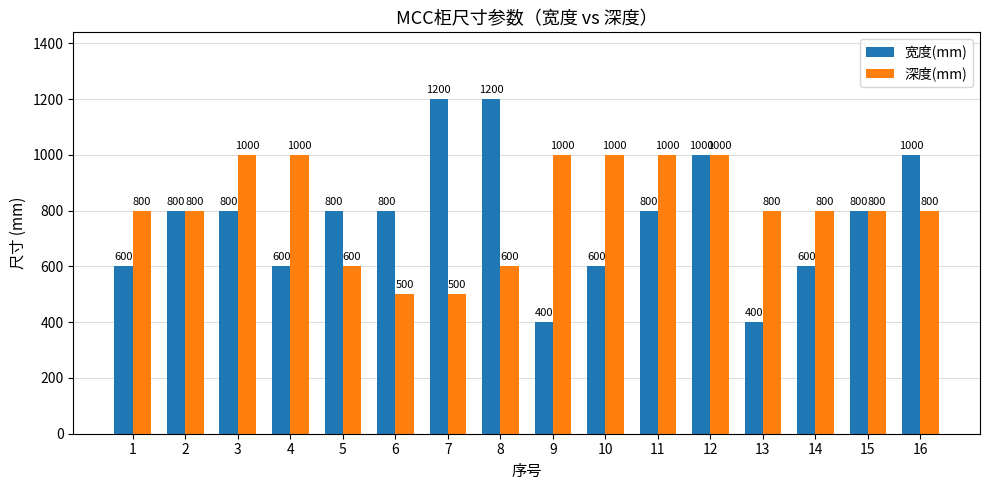

What is the maximum value for 深度(mm)?

1000